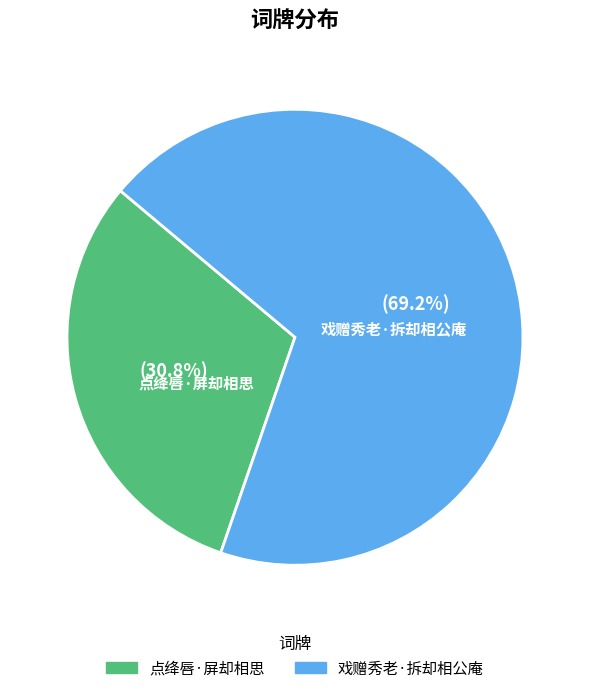

Does any single category account for the majority?

Yes